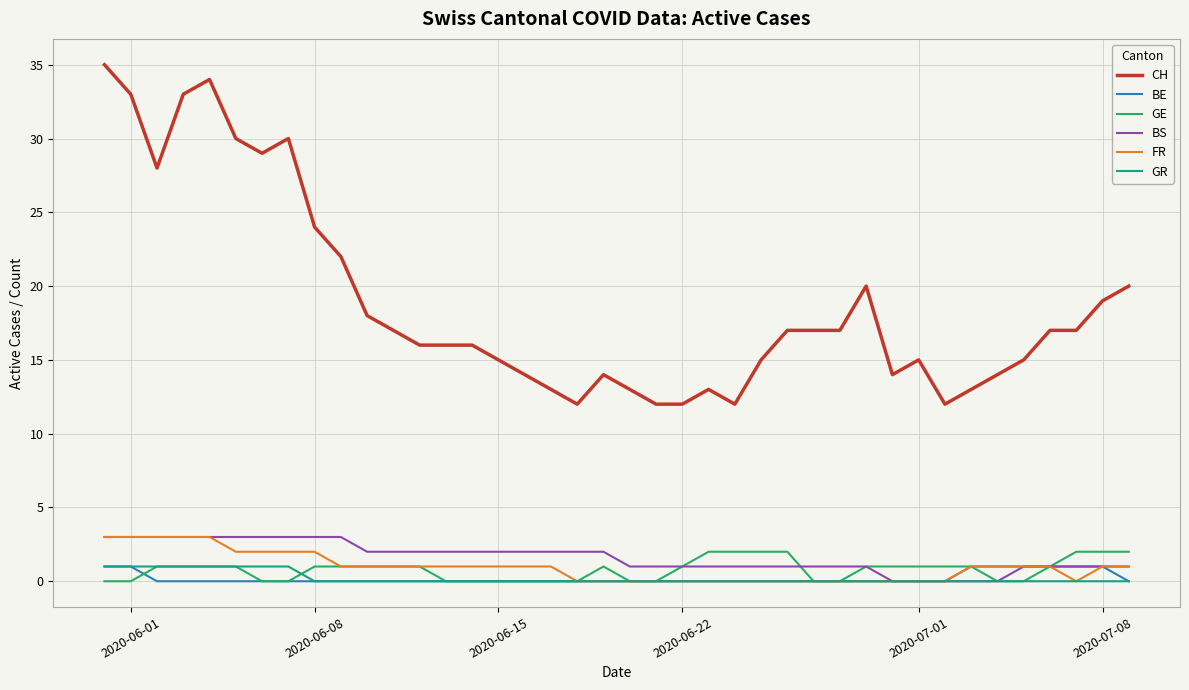

Which series has the widest spread of values?

CH